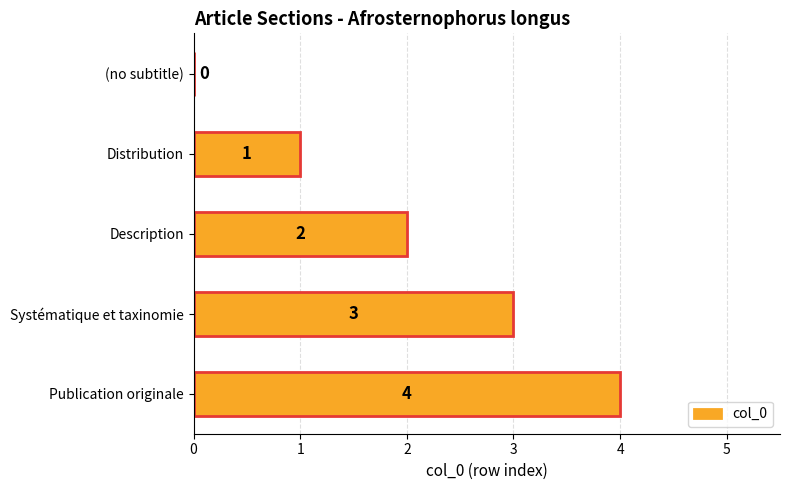

How many values are between 1 and 3?

3